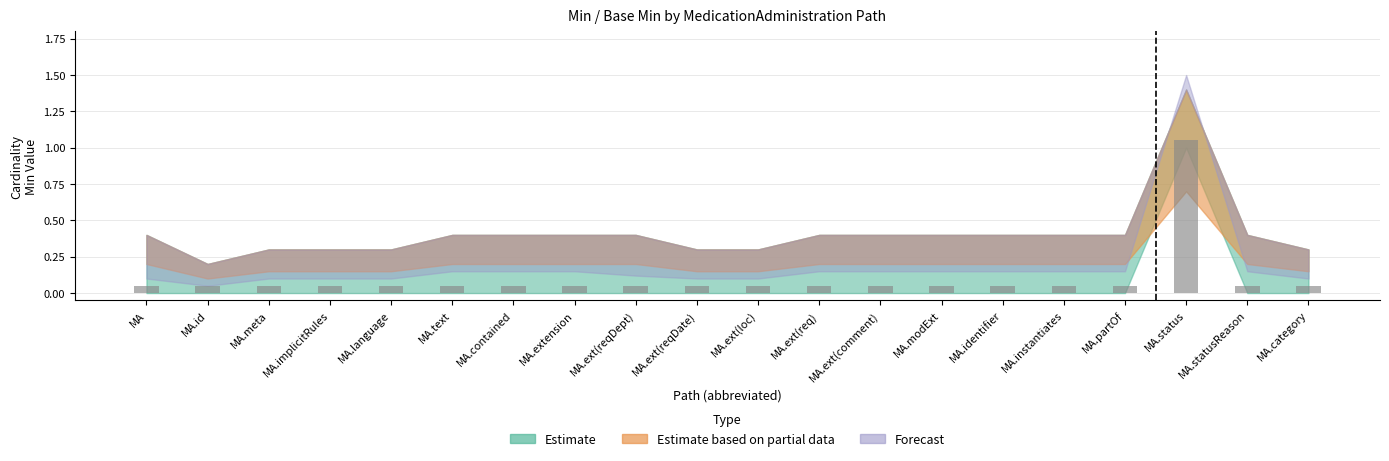

The chart shows a value of 0.3 at MA.status. True or false?

False